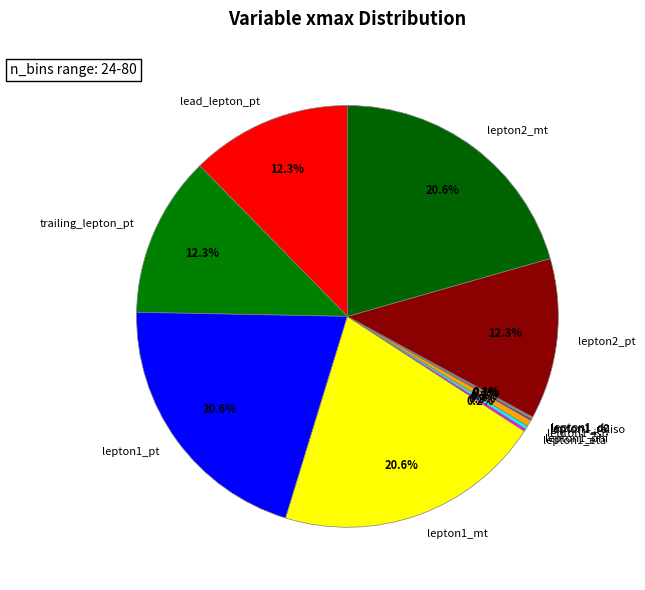

Between lepton2_pt and lepton1_pt, which is larger?

lepton1_pt